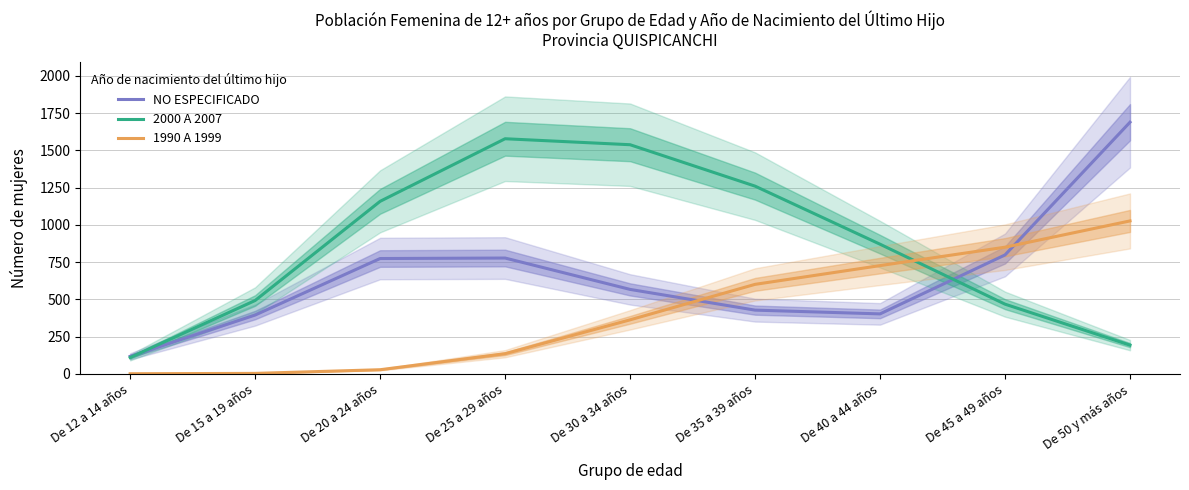

What is the highest value of the NO ESPECIFICADO series?

1689.4